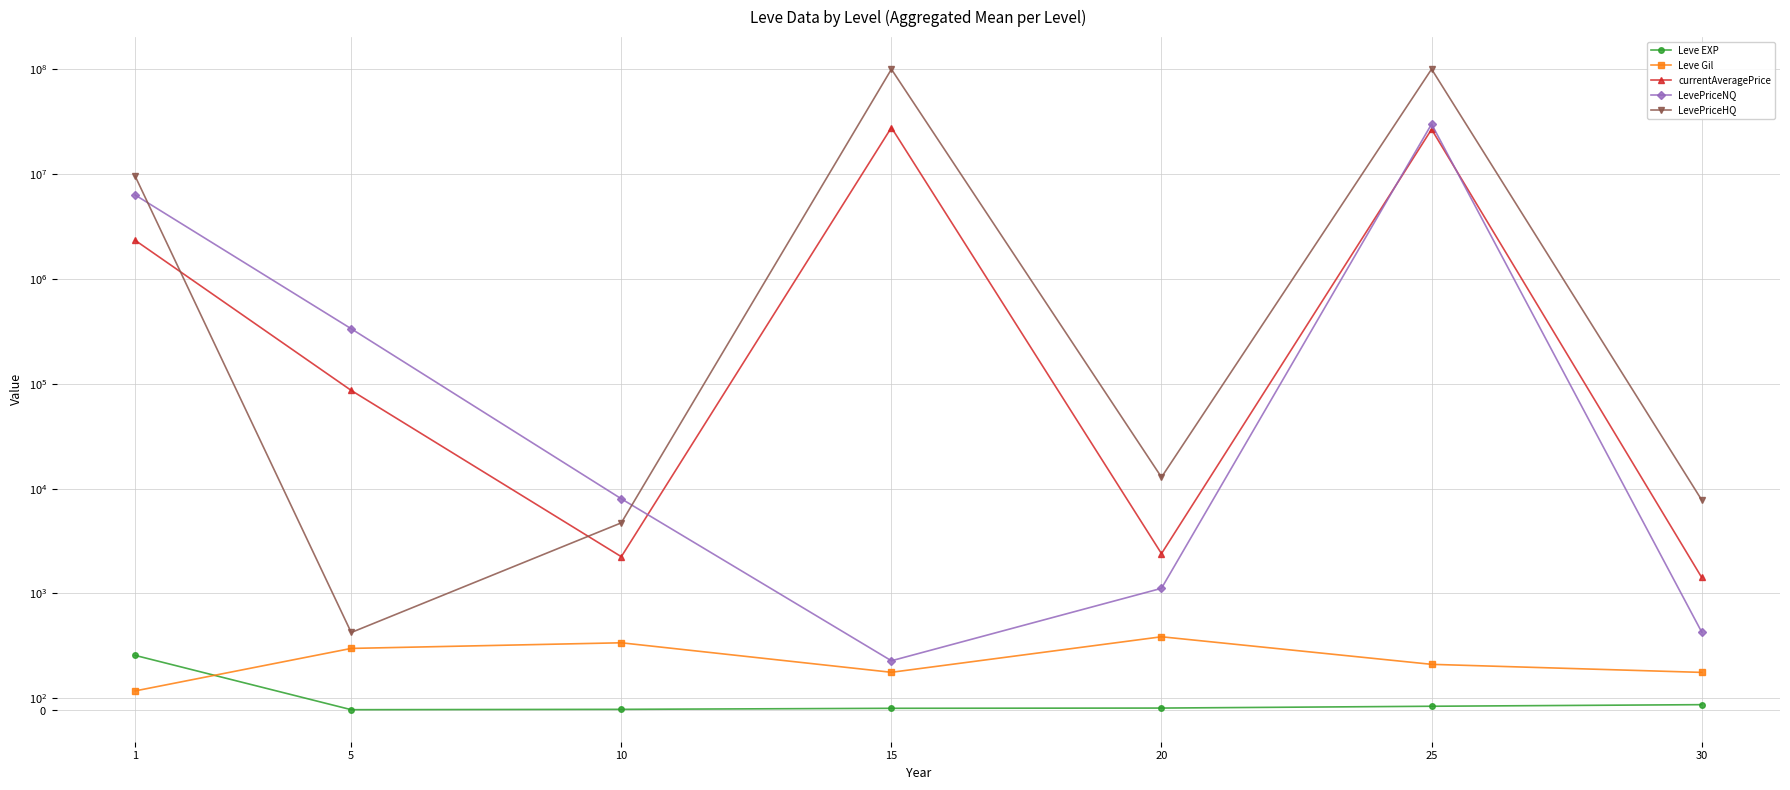

What is the minimum value for LevePriceHQ?

665.0